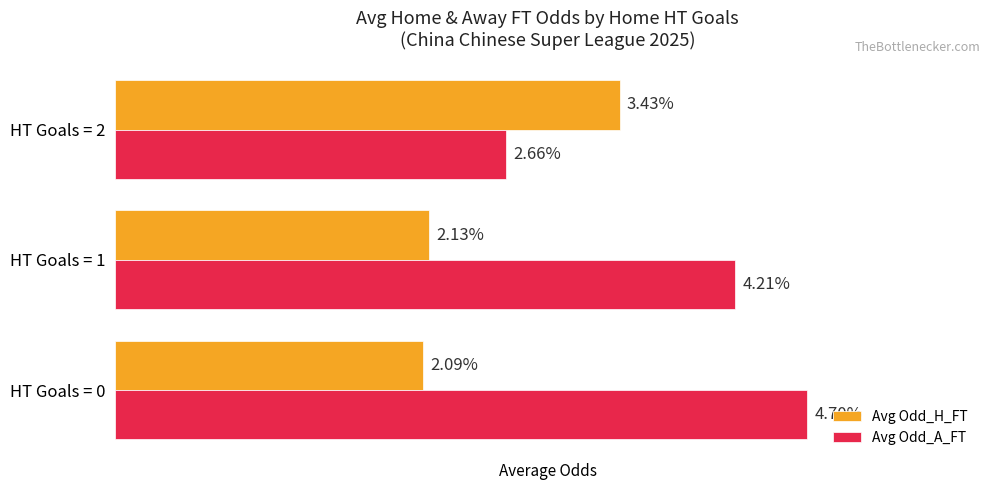

At which category is the sum across all series the highest?

HT Goals = 0